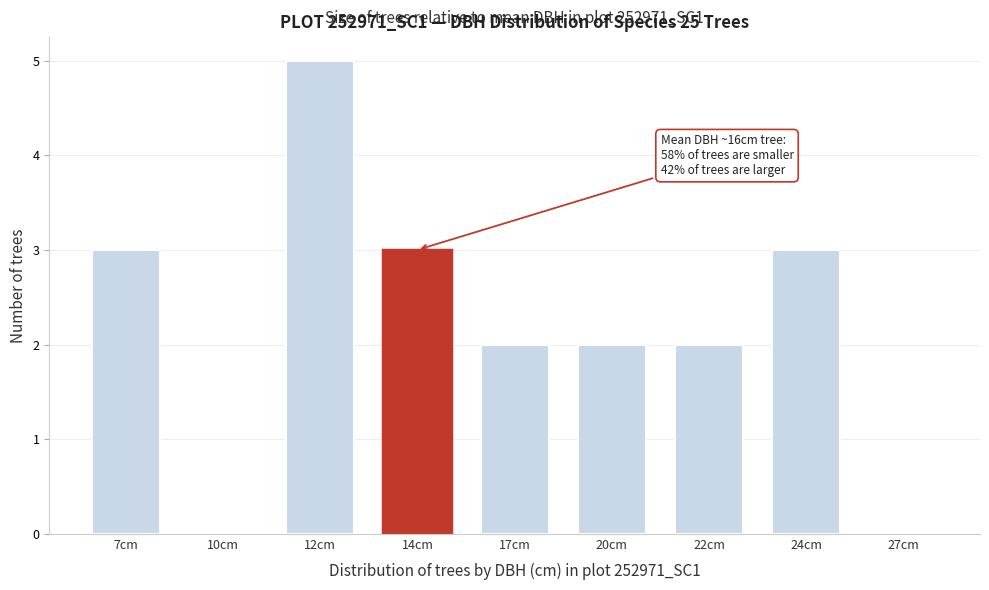

Reading left to right, extract all data points from this chart.

7cm=3	10cm=0	12cm=5	14cm=3	17cm=2	20cm=2	22cm=2	24cm=3	27cm=0